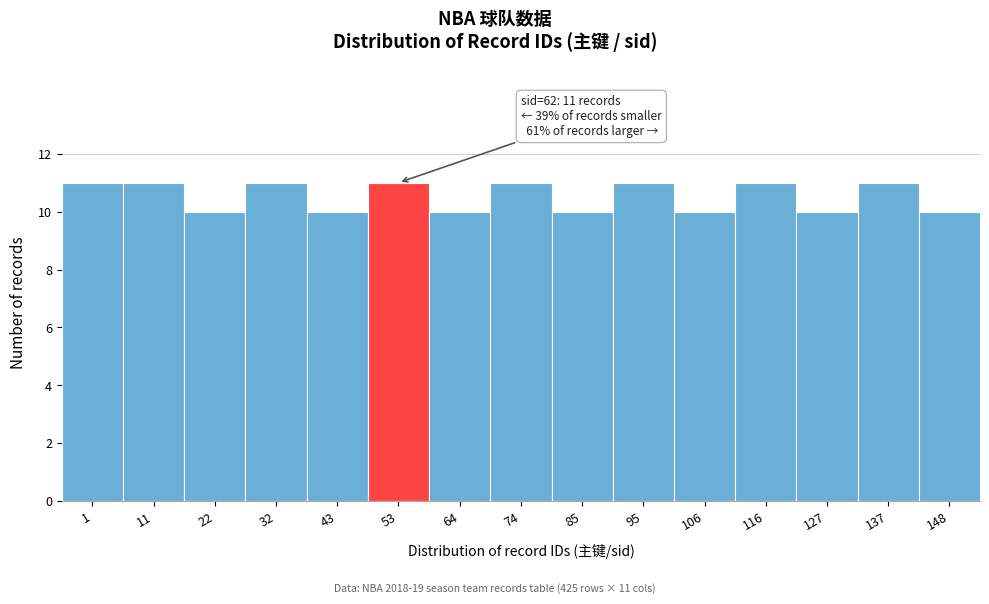

Reading left to right, what are all the values shown in this chart?

11	11	10	11	10	11	10	11	10	11	10	11	10	11	10